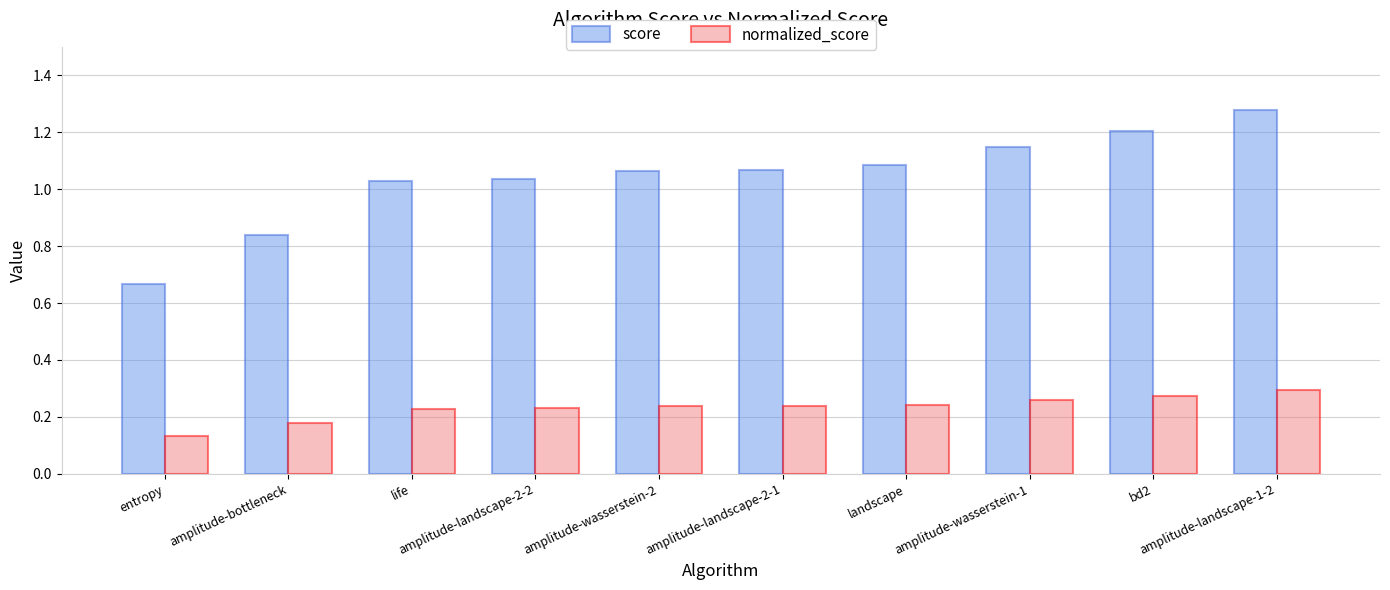

What is the sum of all normalized_score values?

2.3